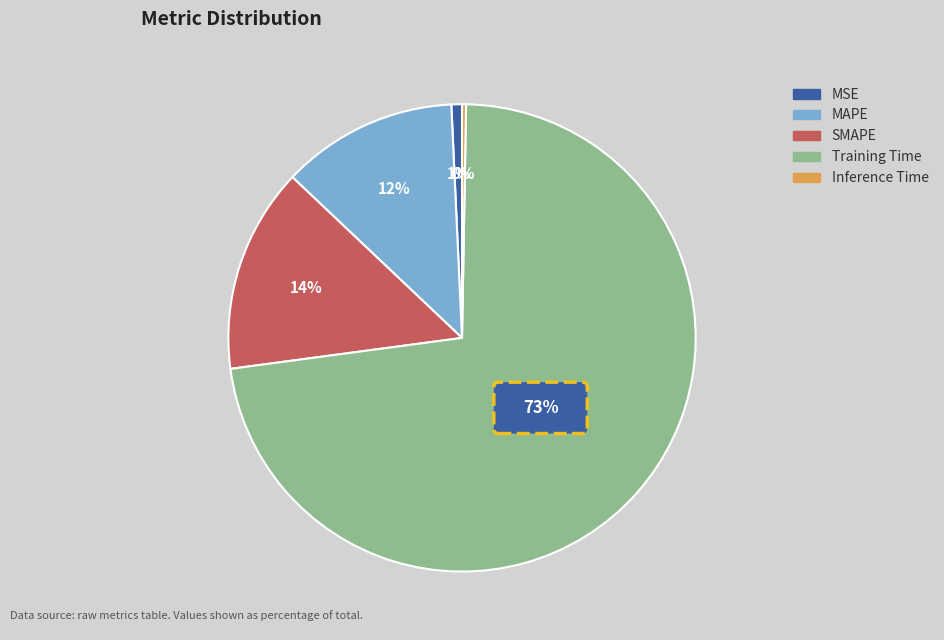

Is the sum of MSE and MAPE greater than half?

No